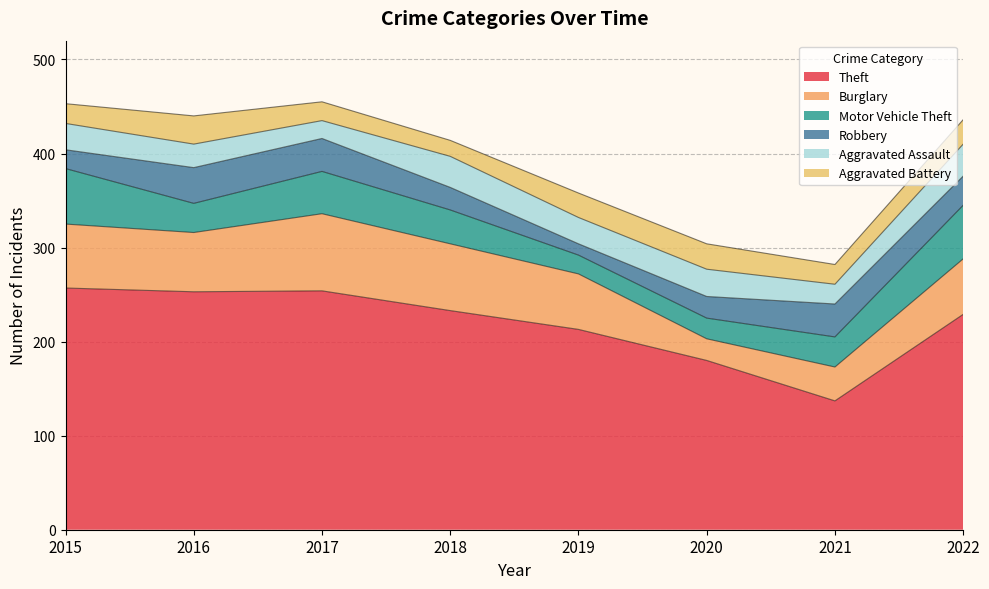

Which category has the lowest value across all series?

2019